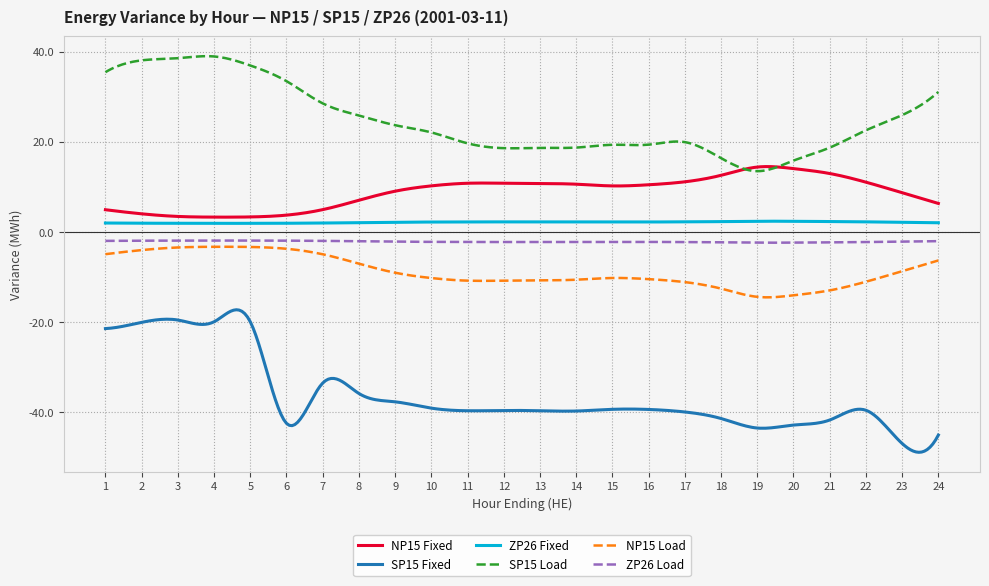

What is the minimum value shown in the chart?

-48.9